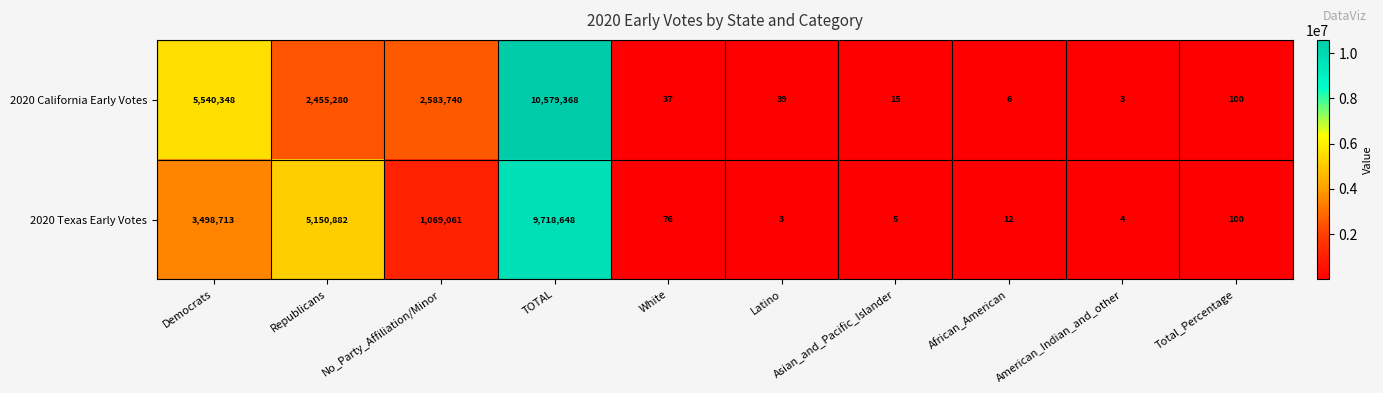

At which category is the sum across all series the highest?

TOTAL